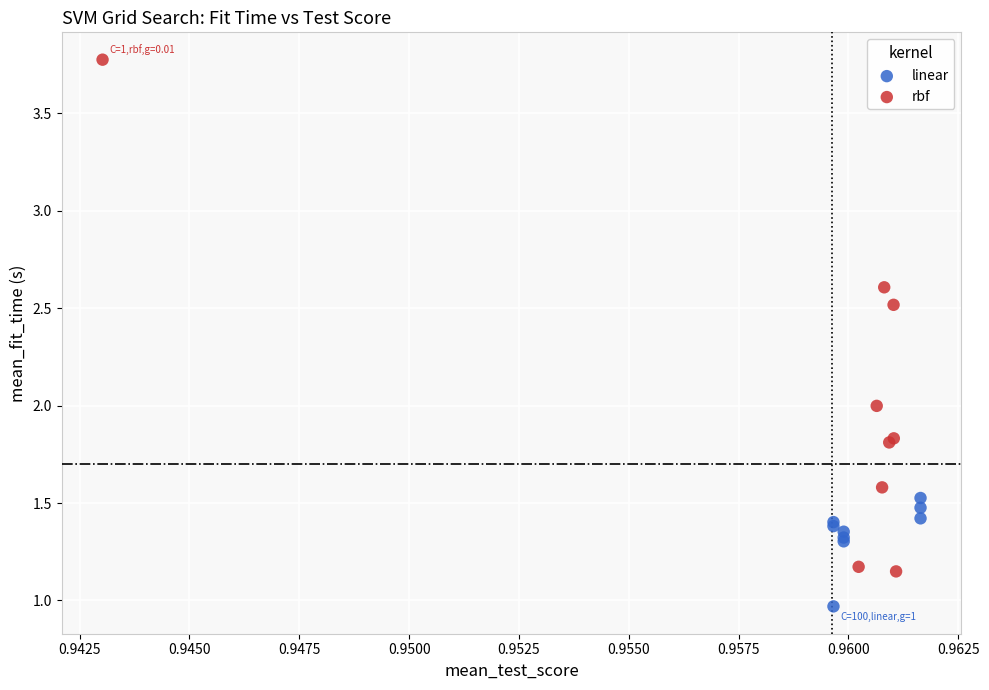

What are all the series names shown in the legend?

linear, rbf